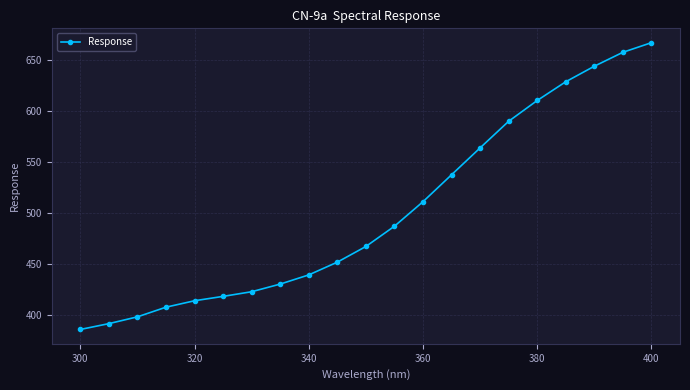

What is the value of the 20th point from the left?

657.9